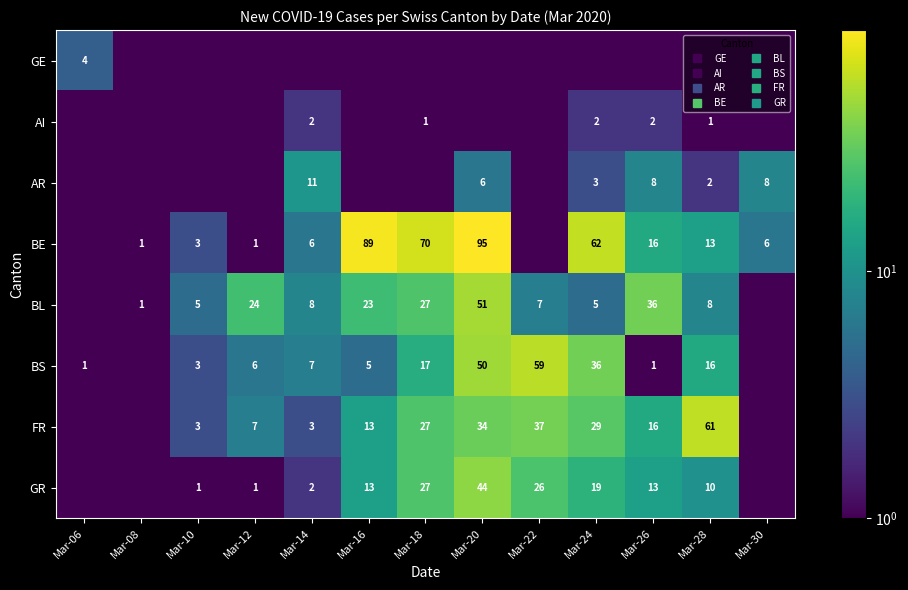

At which category is the sum across all series the highest?

Mar-20